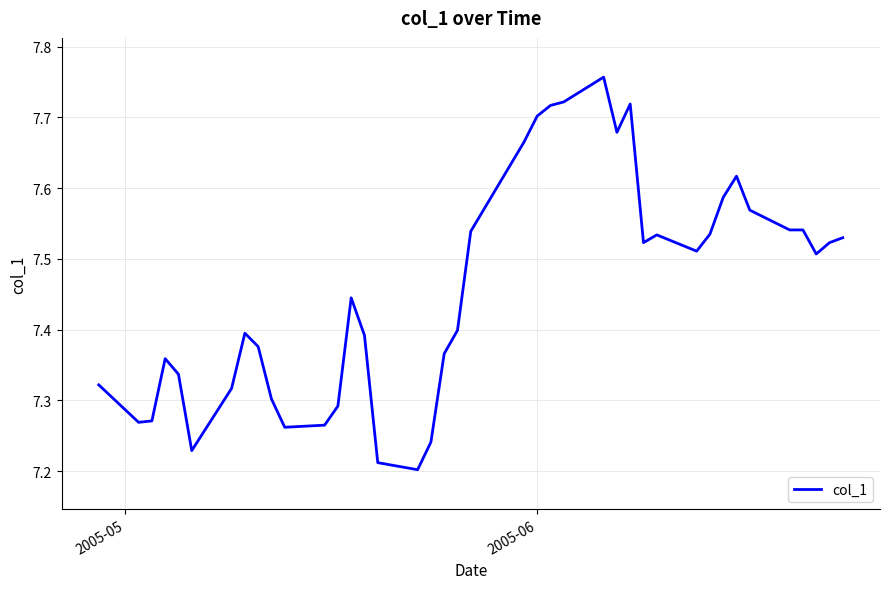

How many distinct data groups are displayed?

1